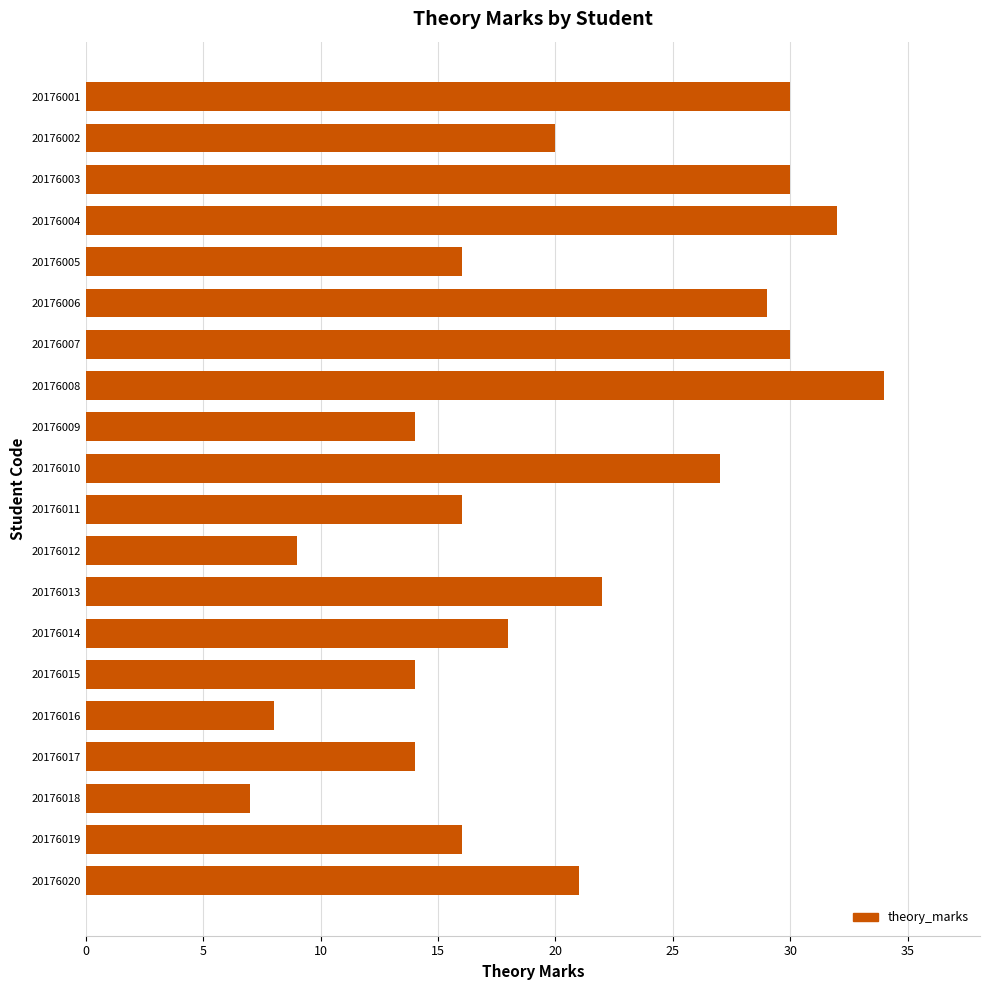

Which category has the highest value across all series?

20176008